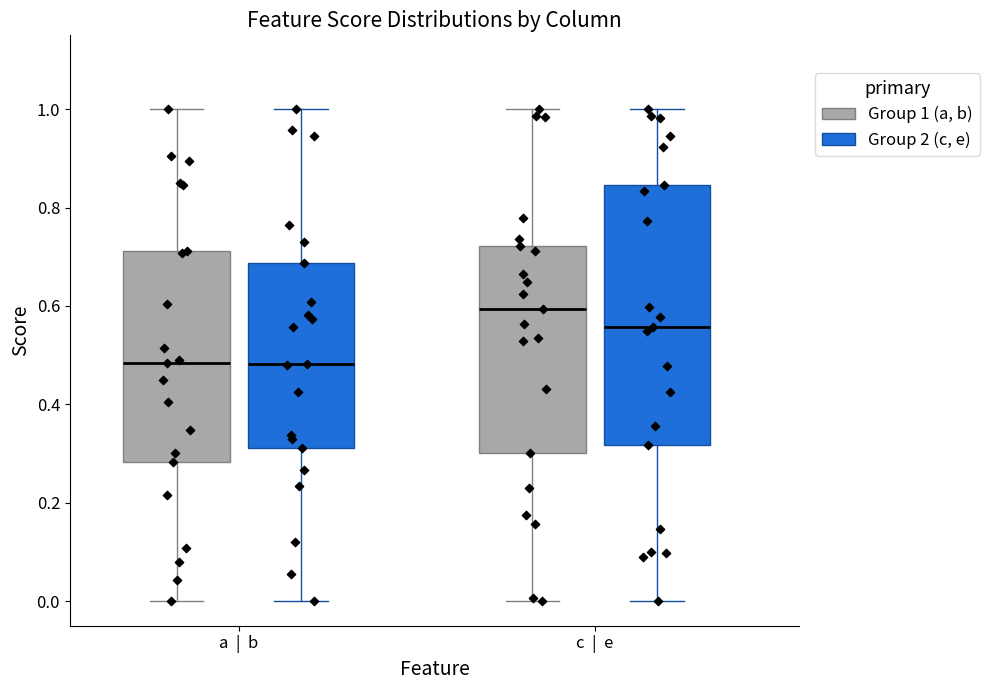

Where does the median line of the box for c | e (Group 2 (c, e)) sit on the y-axis? The values are not printed on the chart, so give them approximately, as read against the axis.

0.56